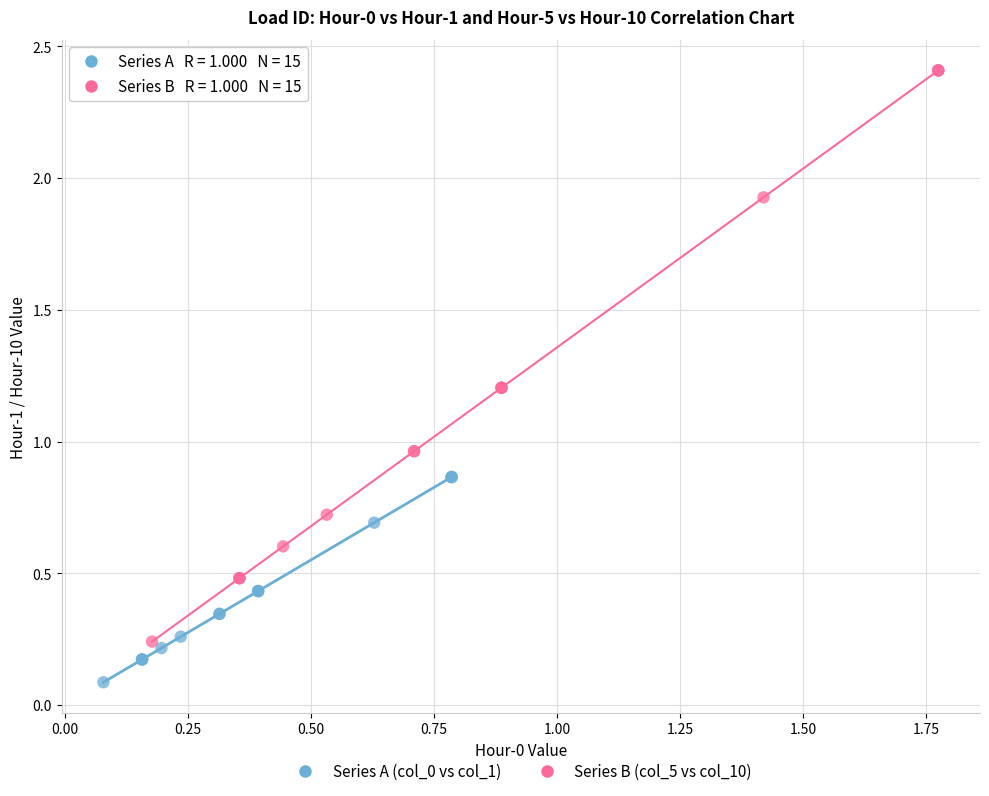

Which series contains the highest Y value?

Series B (col_5 vs col_10)